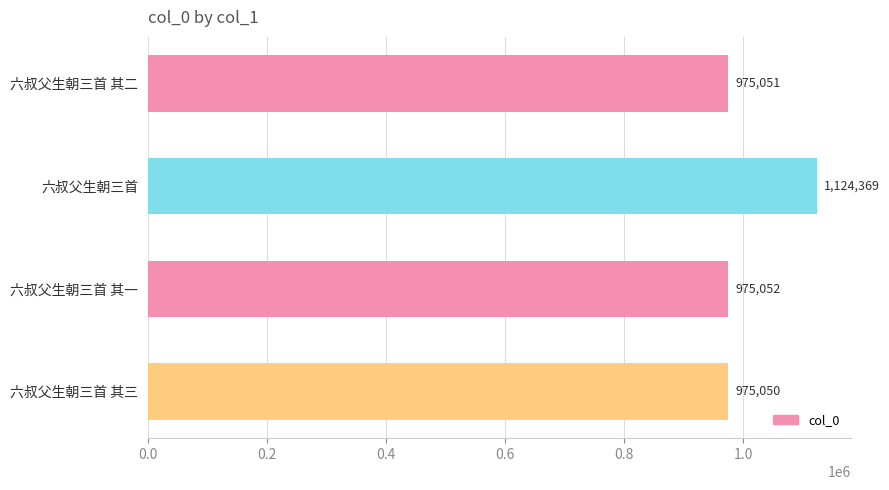

Are the bars horizontal?

Yes